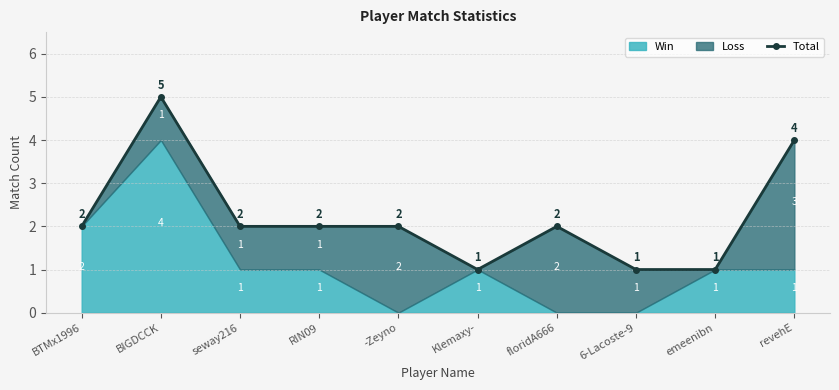

Reading right to left, extract all data points from this chart.

4	1	1	2	1	2	2	2	5	2